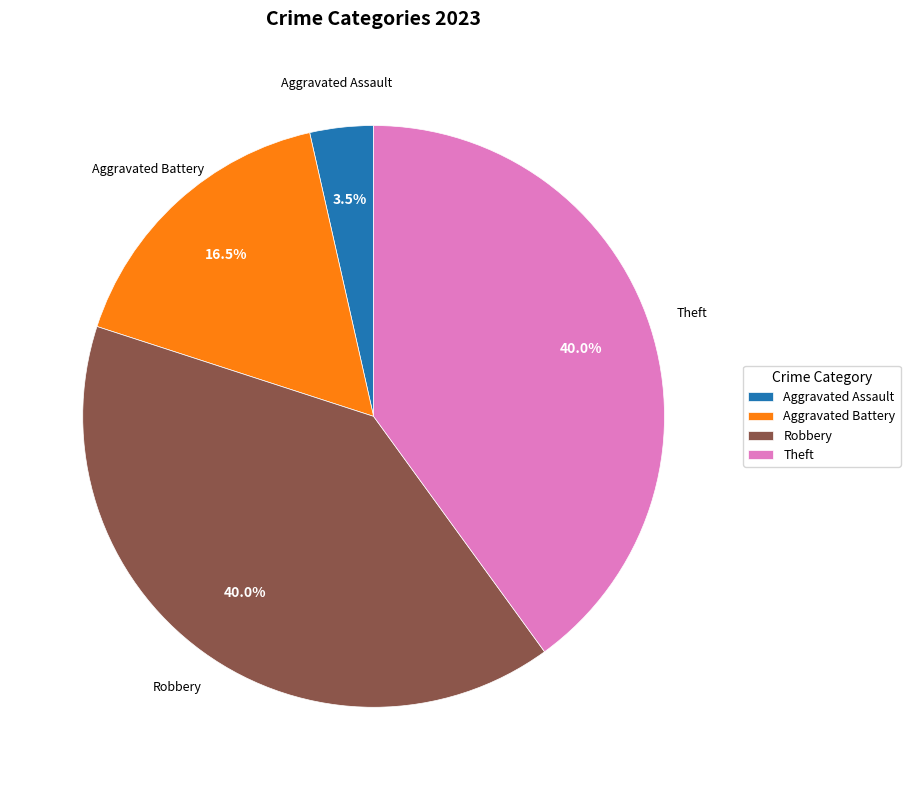

Does Theft account for over 50% of the chart?

No